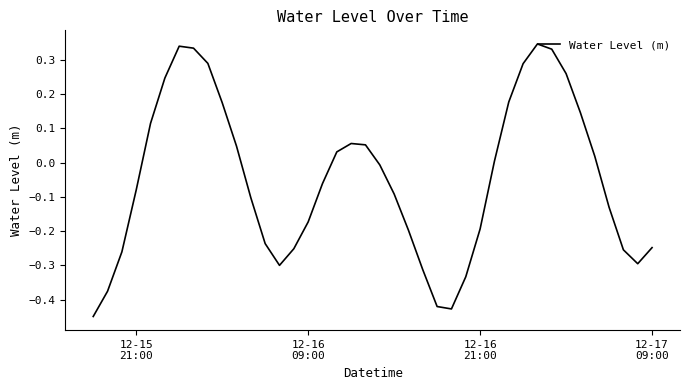

Reading left to right, extract all data points from this chart.

-0.4	-0.4	-0.3	-0.1	0.1	0.2	0.3	0.3	0.3	0.2	0.0	-0.1	-0.2	-0.3	-0.3	-0.2	-0.1	0.0	0.1	0.1	-0.0	-0.1	-0.2	-0.3	-0.4	-0.4	-0.3	-0.2	0.0	0.2	0.3	0.3	0.3	0.3	0.1	0.0	-0.1	-0.3	-0.3	-0.2